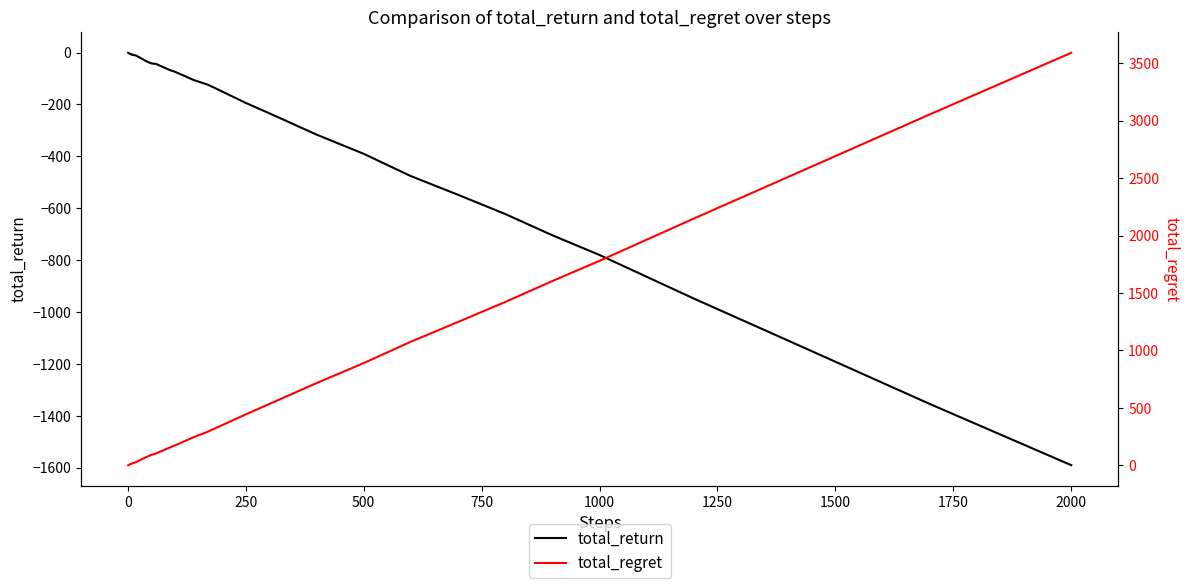

Is it true that total_return equals -391 at 2000?

False